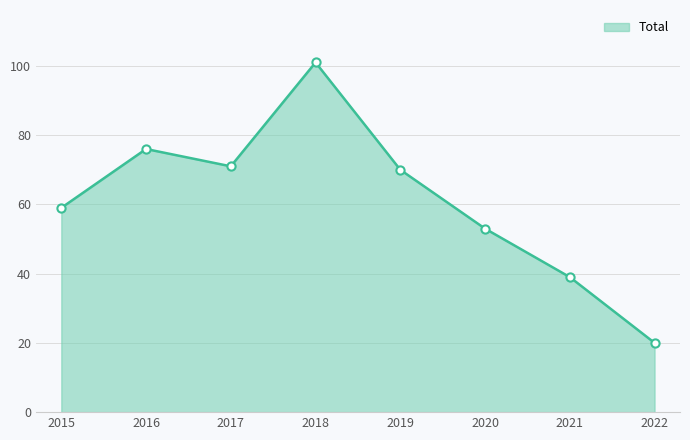

What is the ratio of the value at 2015 to the value at 2016?

0.8